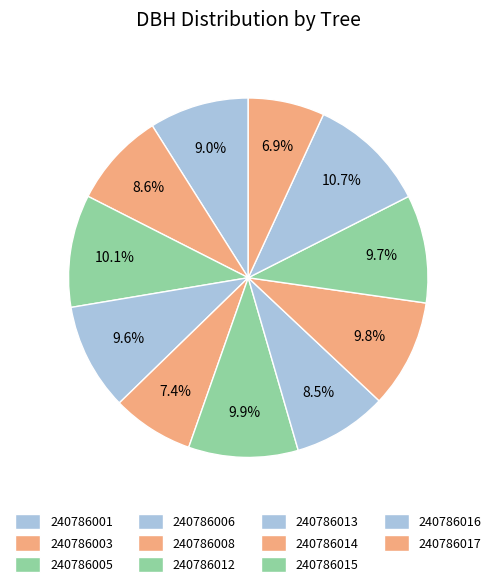

To the nearest percent, what portion does 240786003 represent?

9%